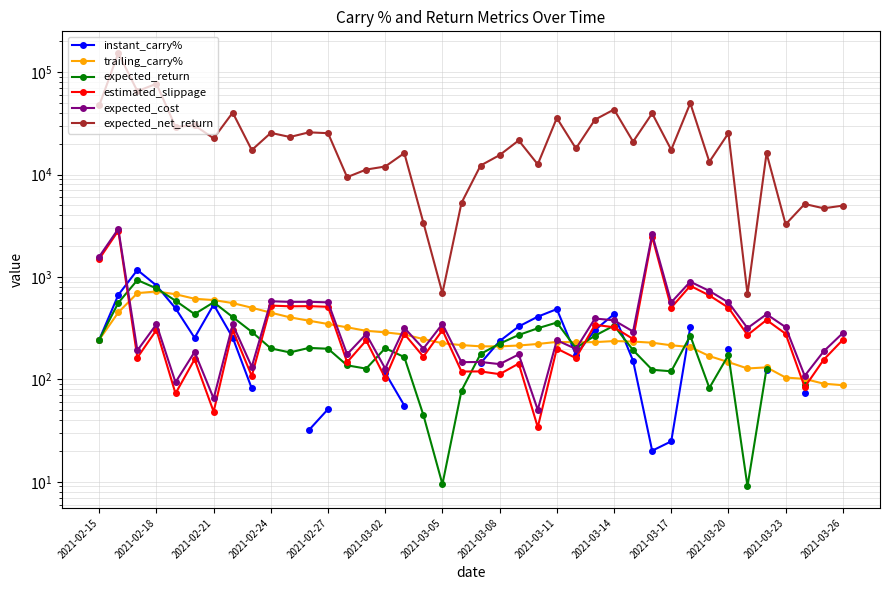

At how many categories does at least one series exceed 45395?

5